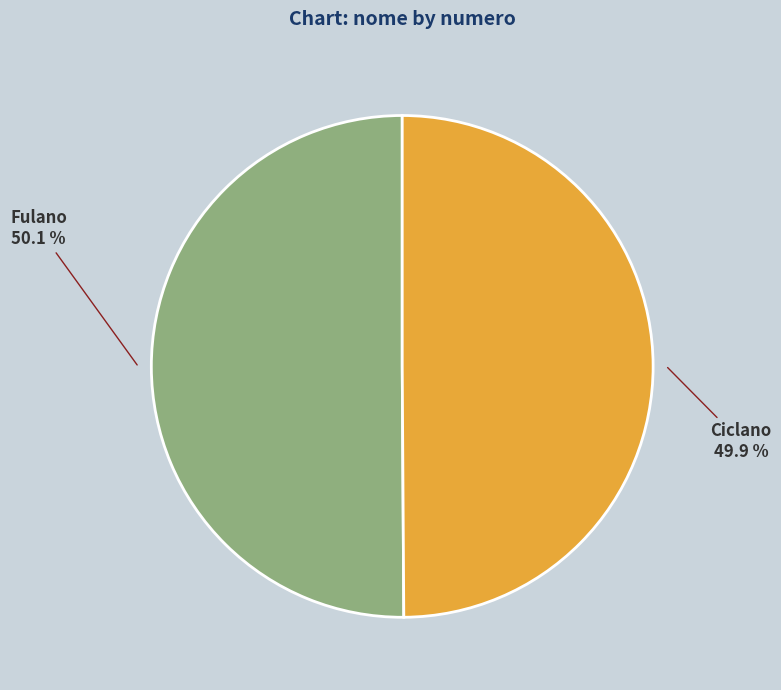

Does any single category account for the majority?

Yes